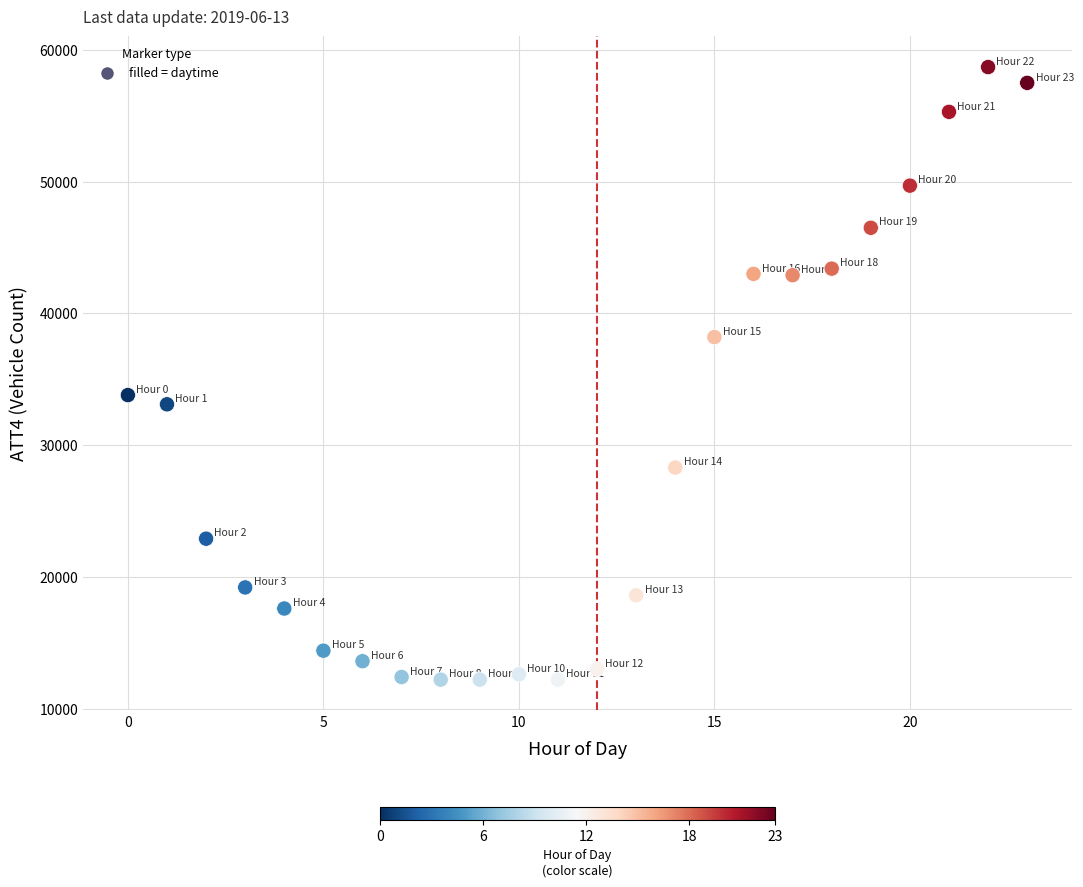

What Y value in the scatter plot is closest to 35450?

33800